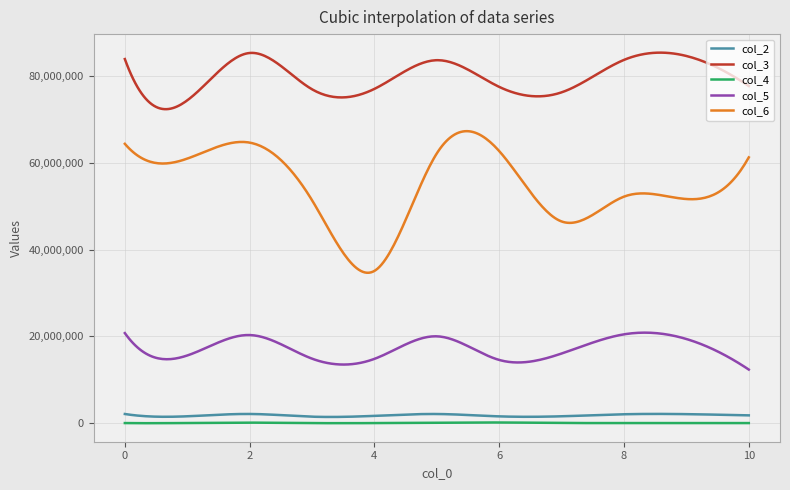

True or false: col_5 and col_4 cross at least once.

False